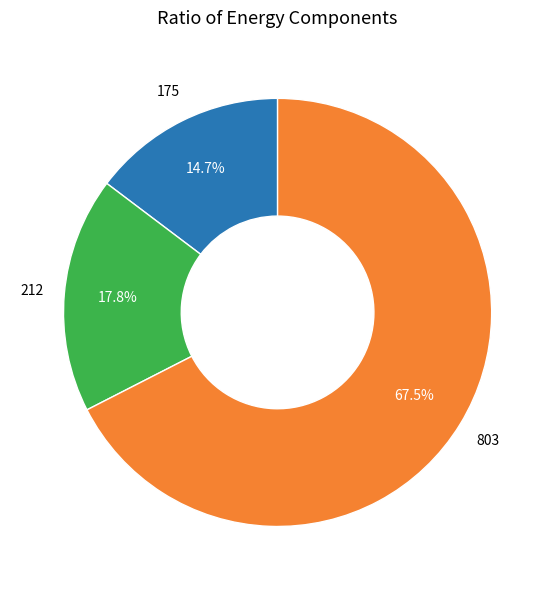

Does any single category account for the majority?

Yes